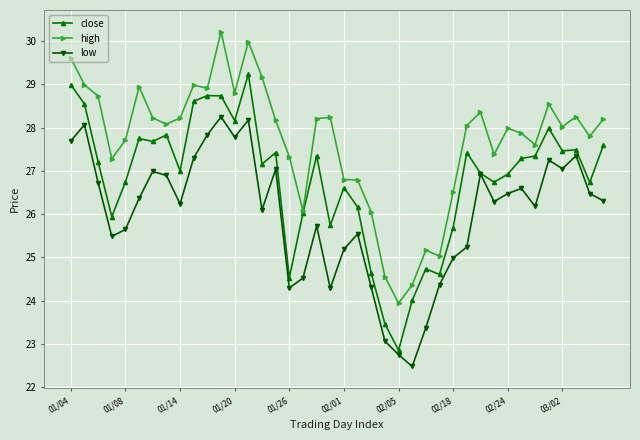

What is the value of the high point at the 20th from the left?

28.2